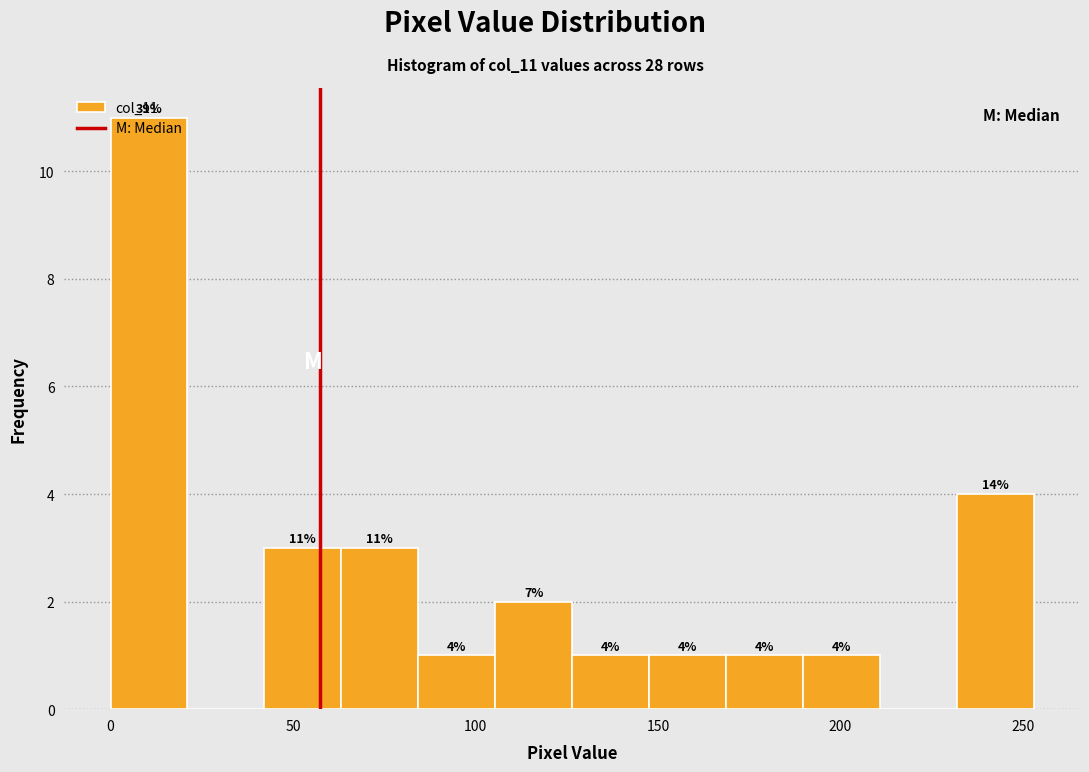

Which range on the x-axis has the tallest bar?

0 to 20